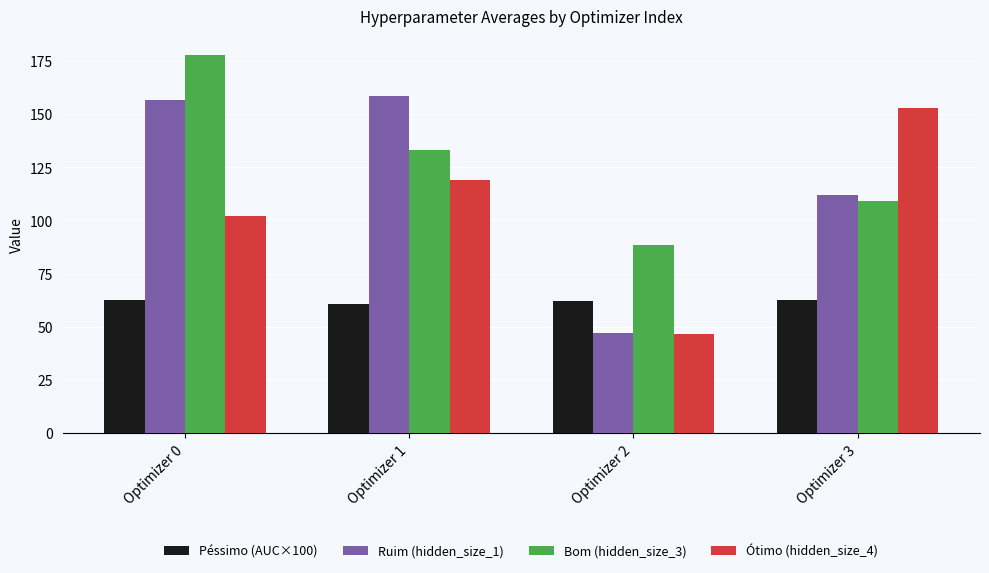

What is the sum of the Ruim (hidden_size_1) values at Optimizer 0 and Optimizer 2?

203.5